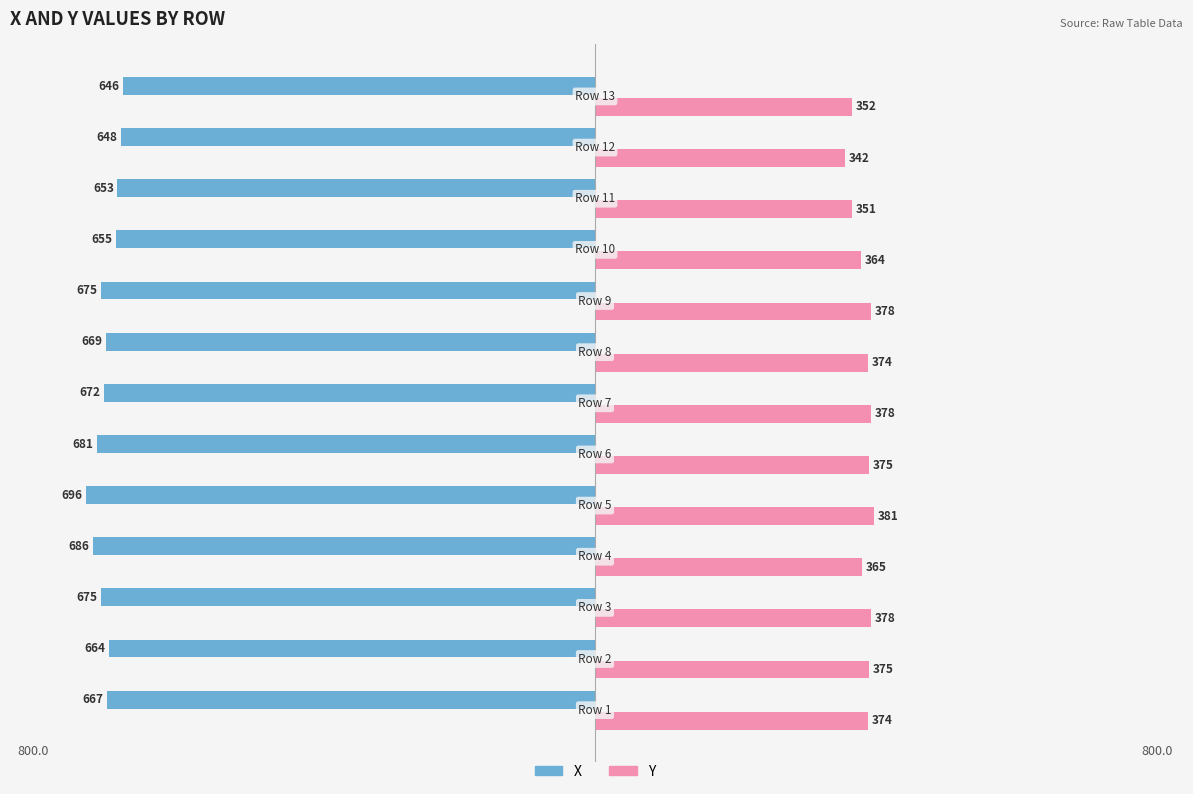

Which series has the widest spread of values?

X